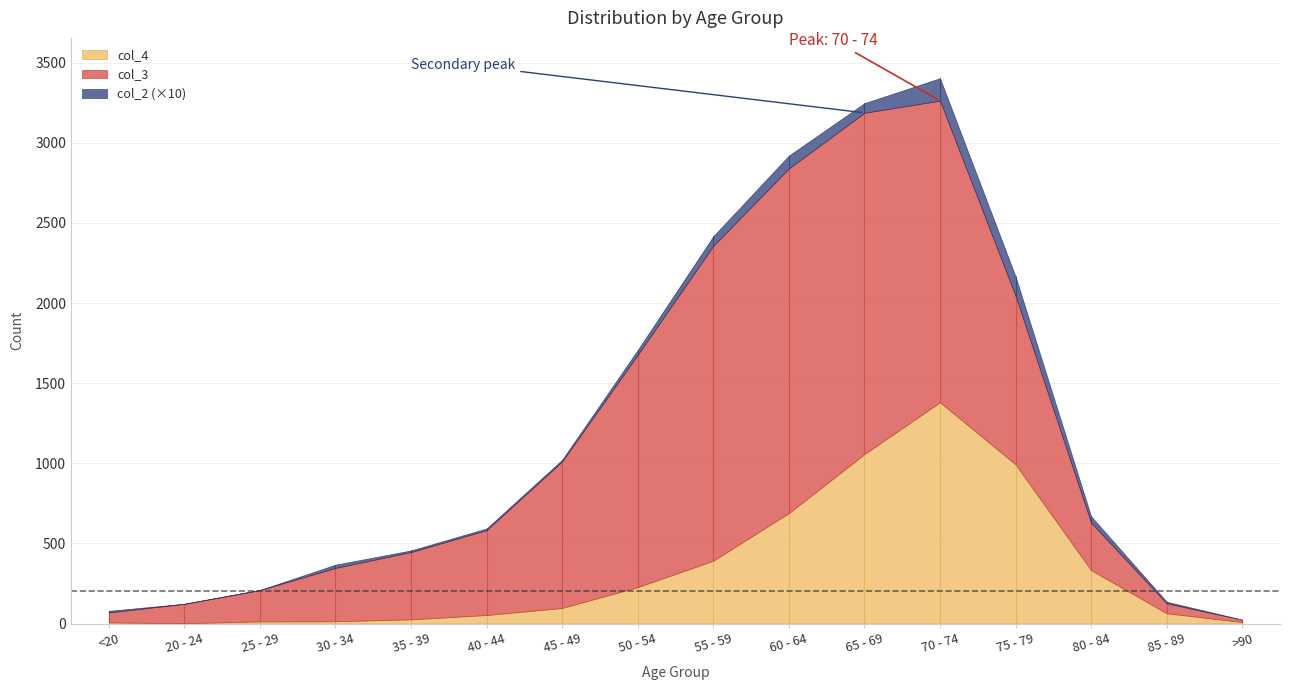

Is it true that col_4 equals 64 at 85 - 89?

True